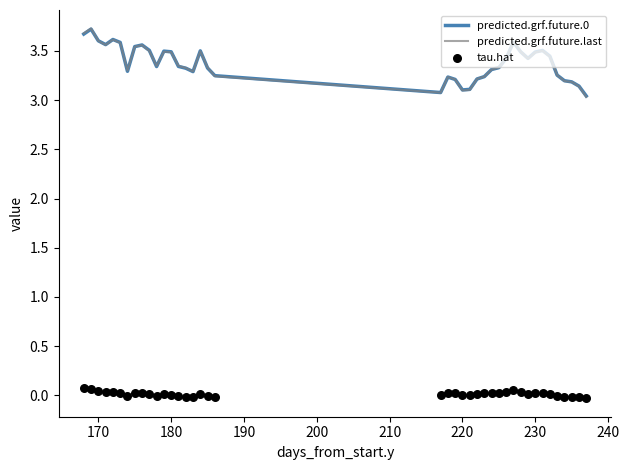

At how many categories does at least one series exceed 2?

40